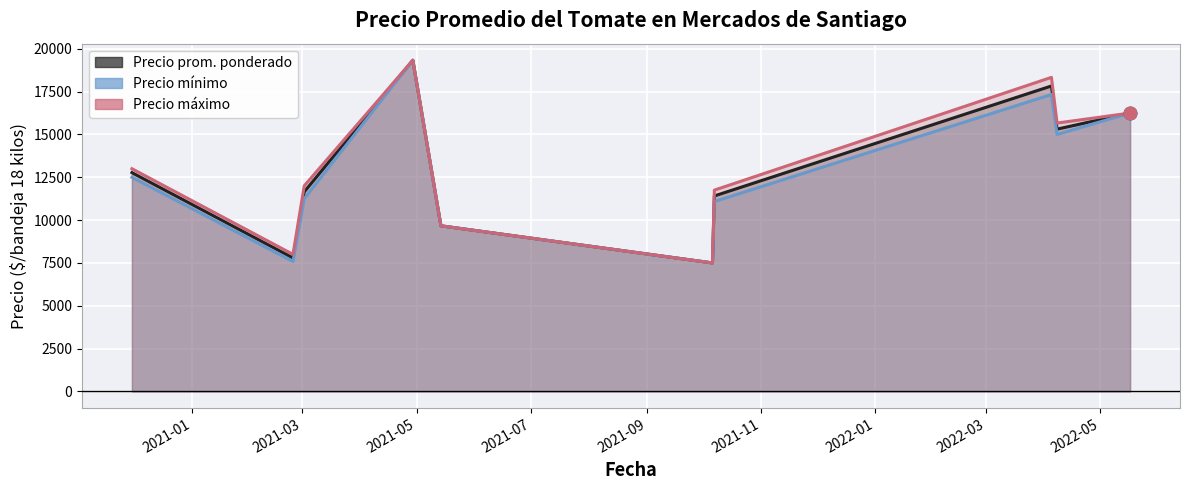

At how many categories does at least one series exceed 7223?

33